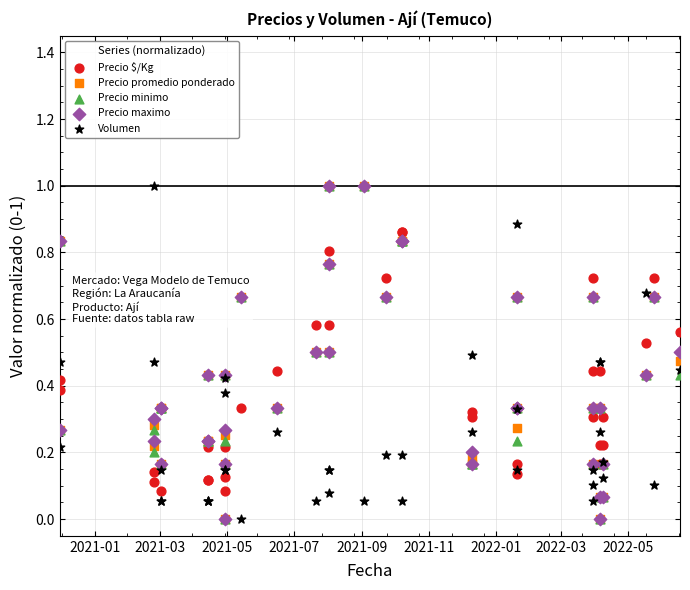

Which series has the largest total across all categories?

Precio maximo